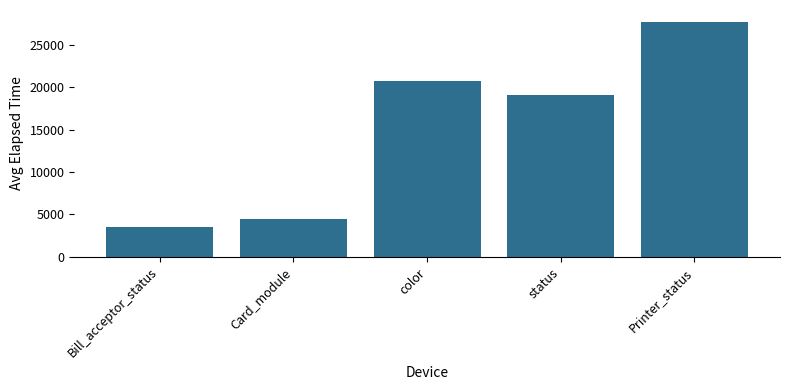

What position from the right is Bill_acceptor_status?

5